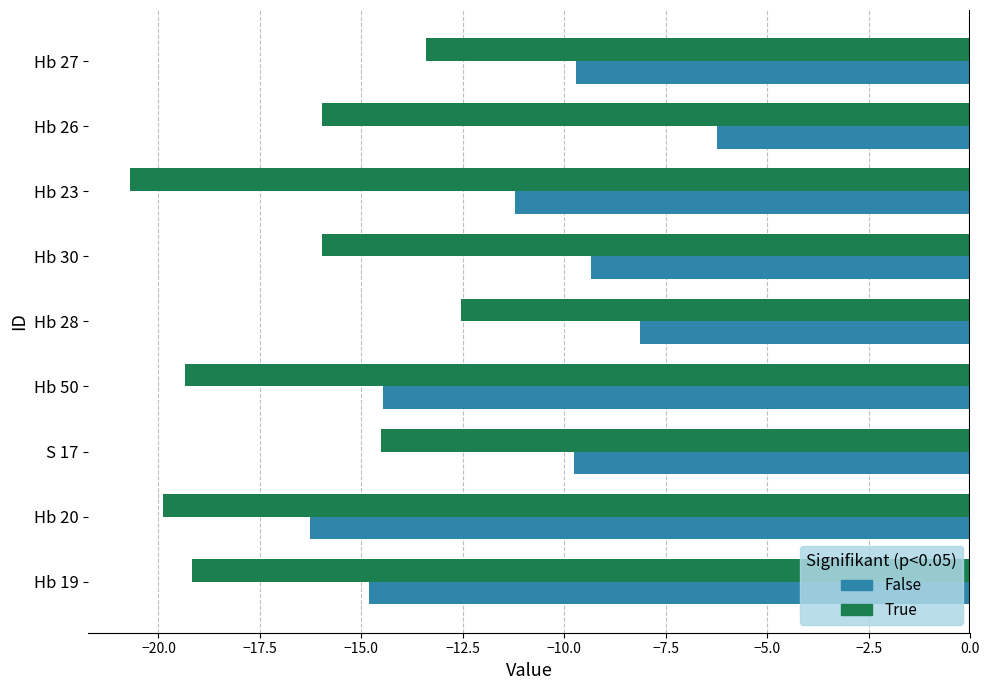

How many distinct data groups are displayed?

2